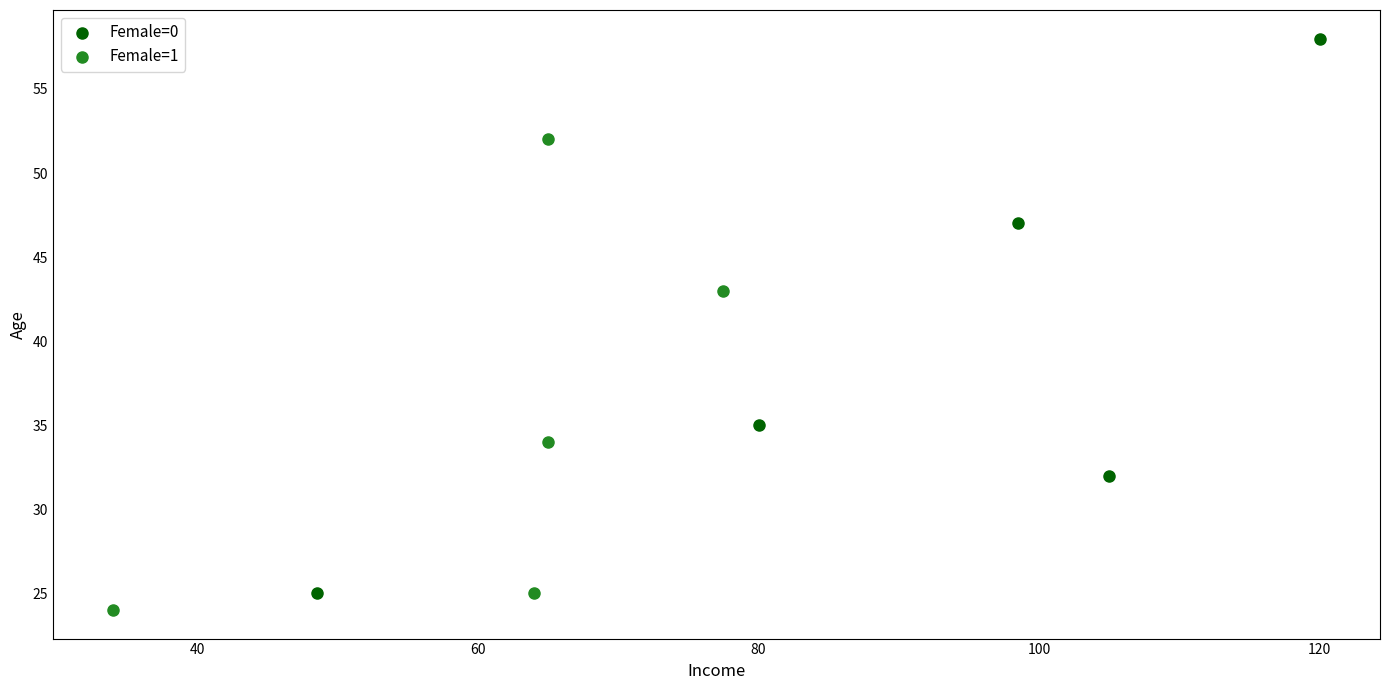

Which series has the widest spread of Y values?

Female=0